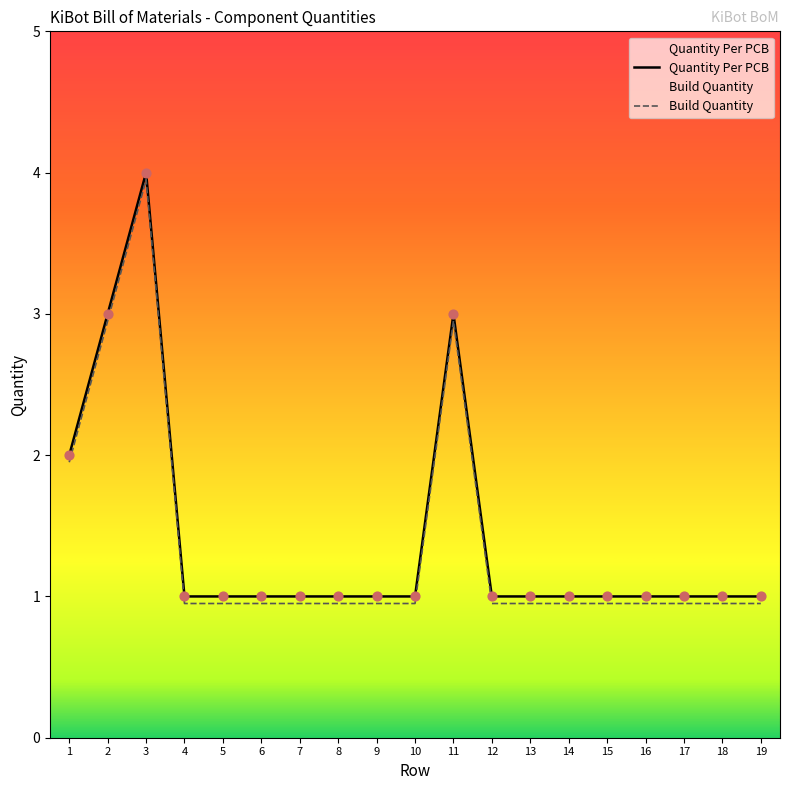

At which category is the sum across all series the highest?

3